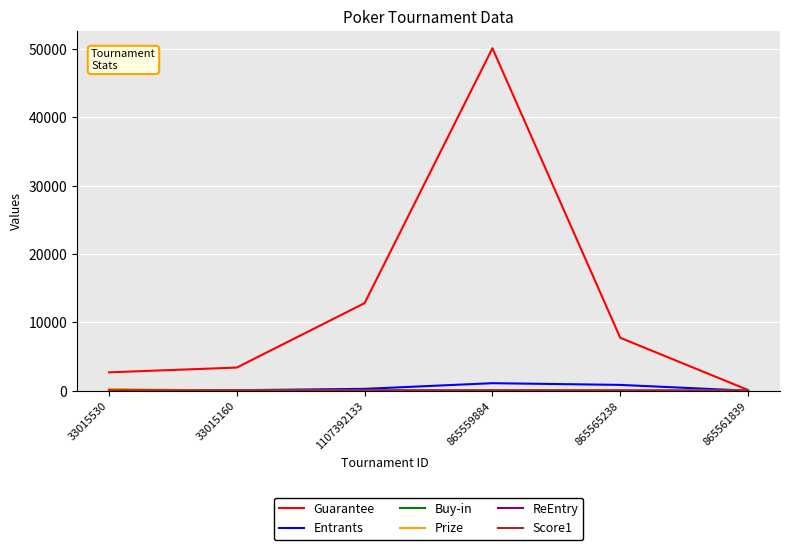

At which category does the chart reach its peak across all series?

865559884